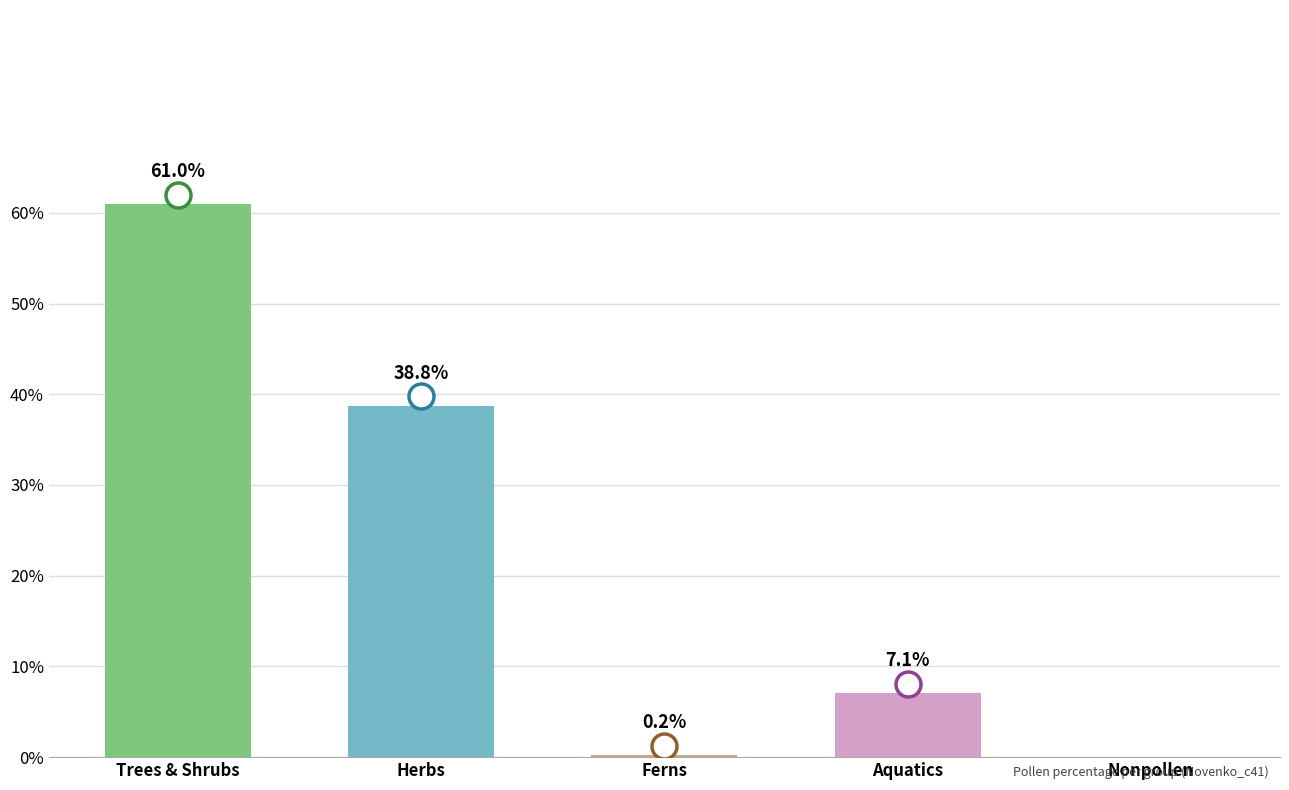

What is the sum of the values at Nonpollen and Aquatics?

7.3